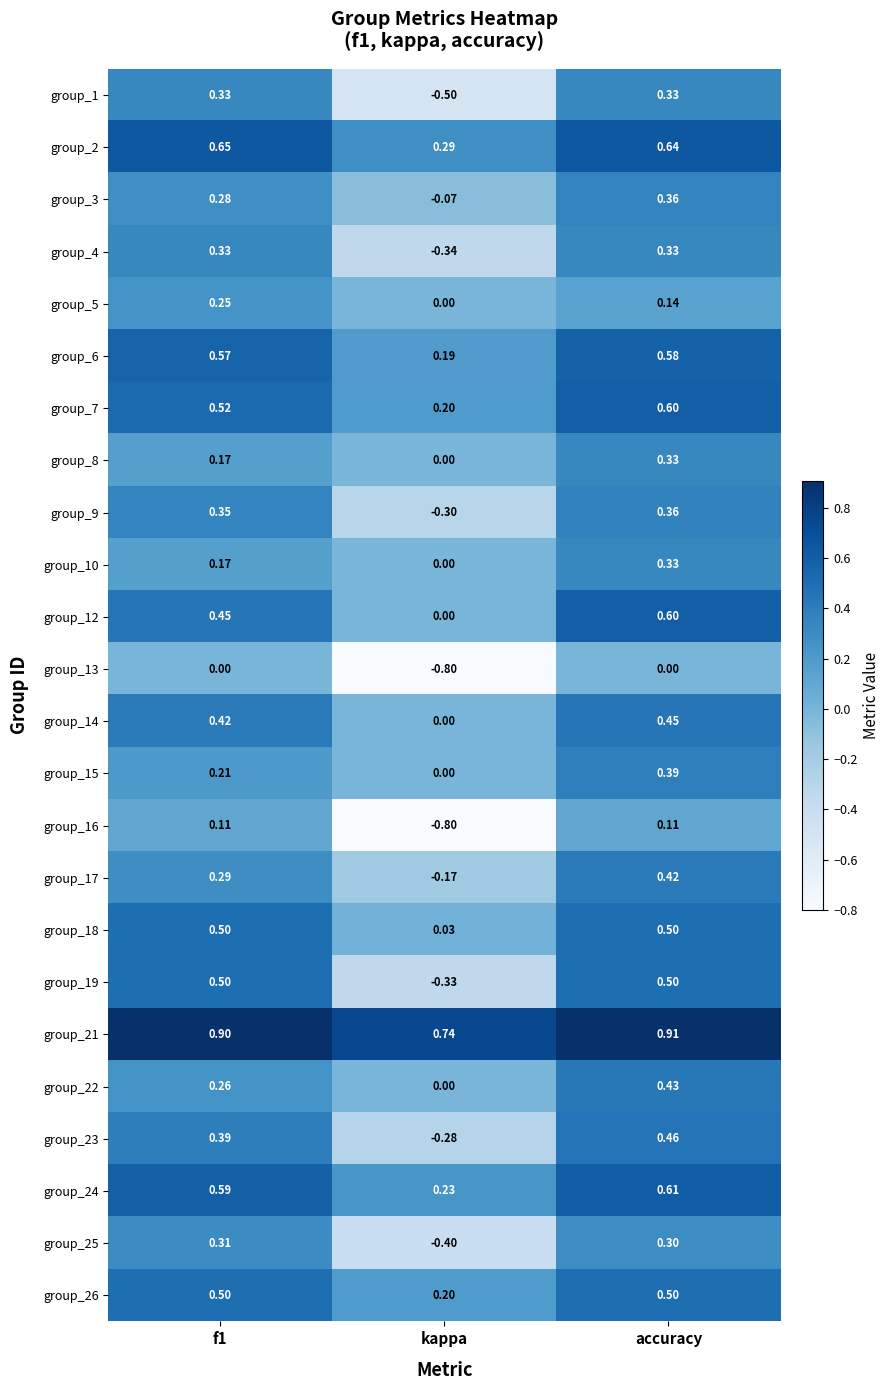

Is the value of group_5 at f1 greater than the value of group_6 at accuracy?

No